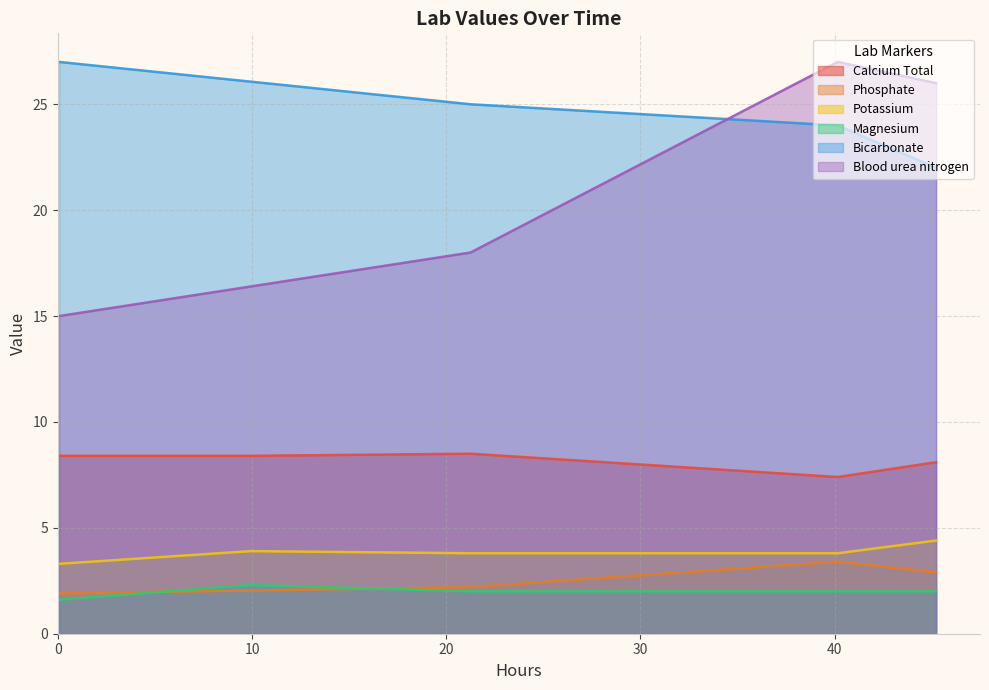

True or false: Magnesium and Potassium intersect in this chart.

False